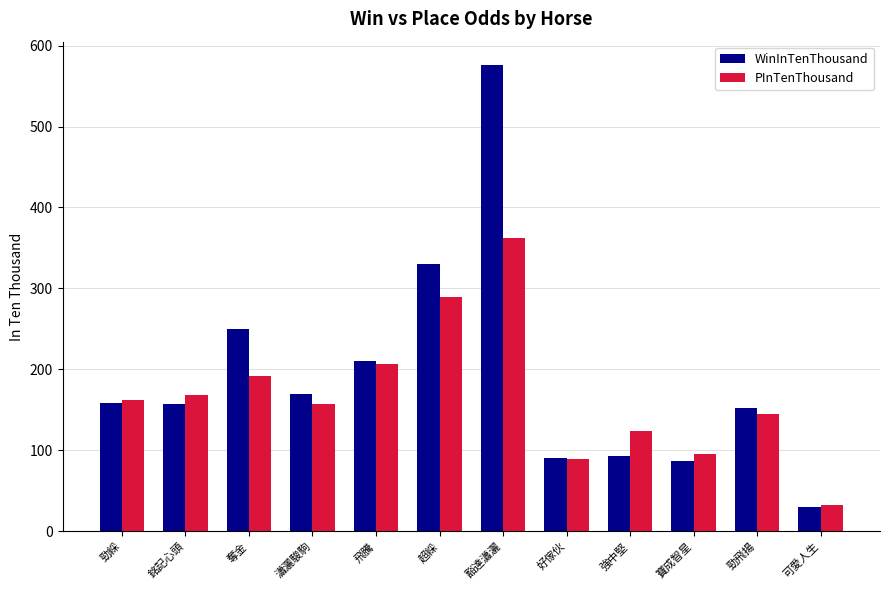

Which series has the largest total across all categories?

WinInTenThousand